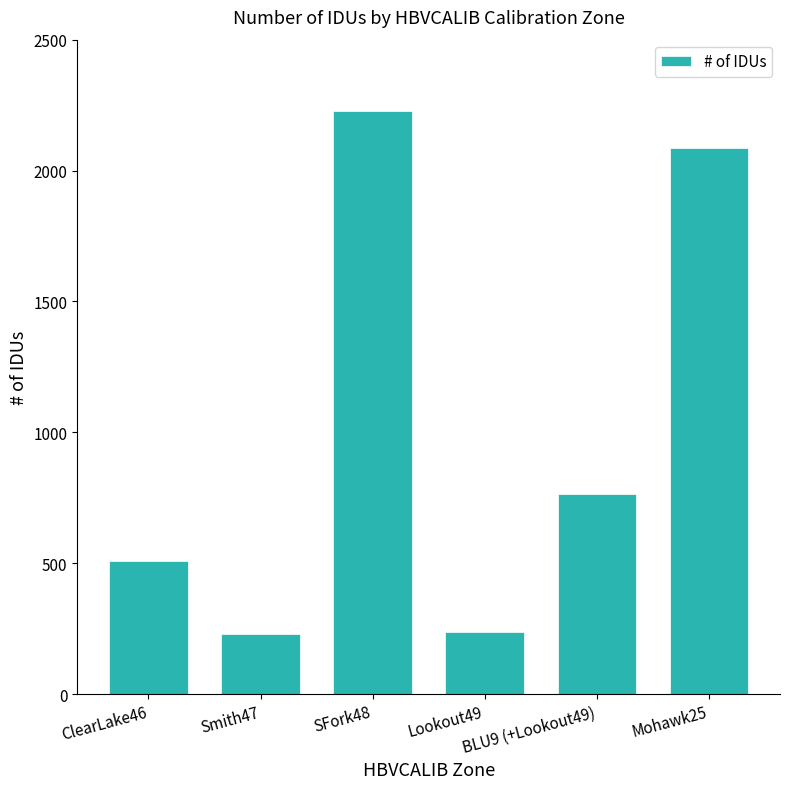

Which has a higher value, ClearLake46 or SFork48?

SFork48